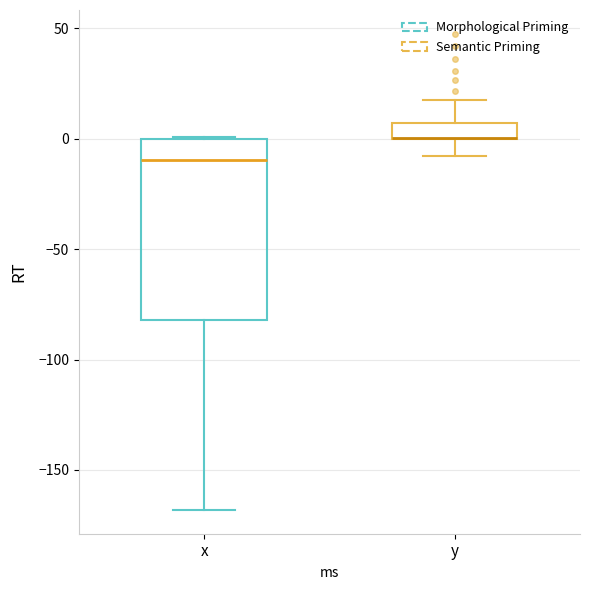

Where is the lower edge of the box for y on the y-axis? The values are not printed on the chart, so give them approximately, as read against the axis.

0